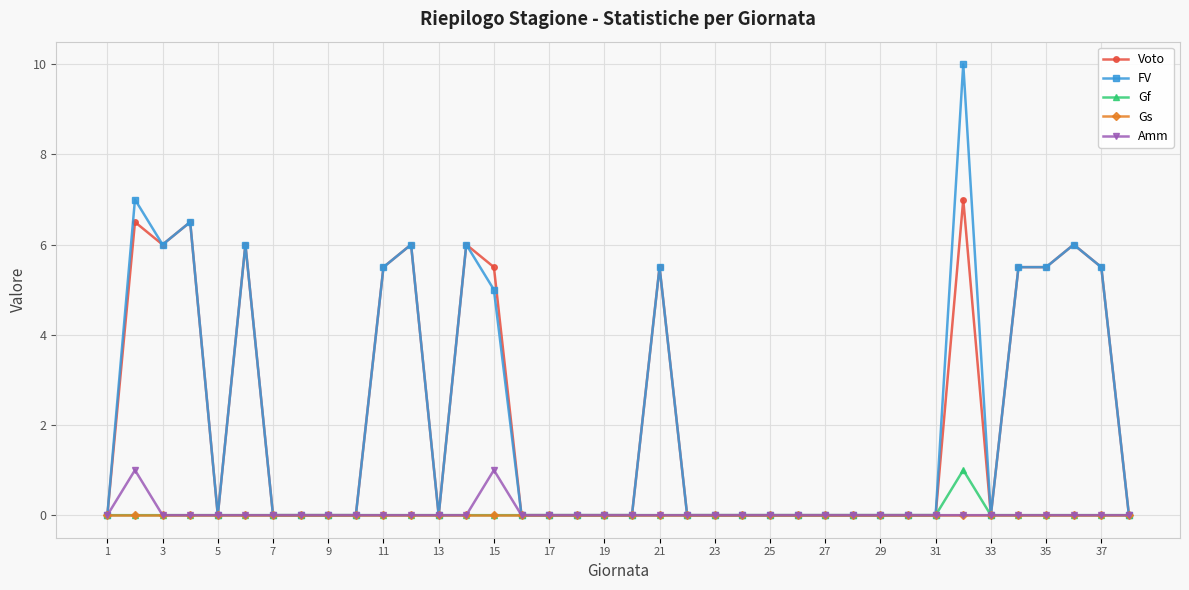

What is the maximum value for Amm?

1.0